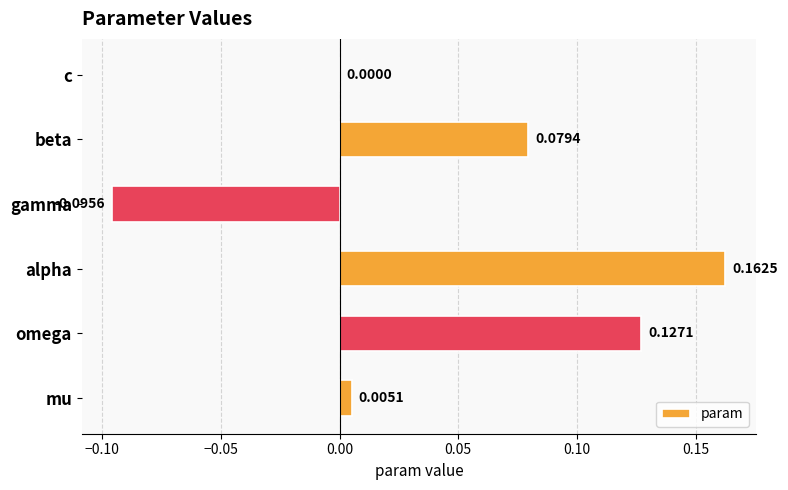

Where is the data nearest to the value 0?

c